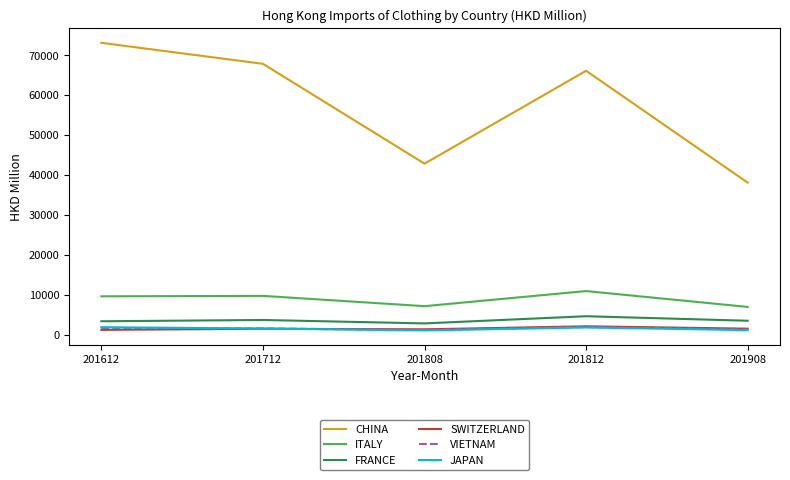

True or false: VIETNAM and ITALY intersect in this chart.

False